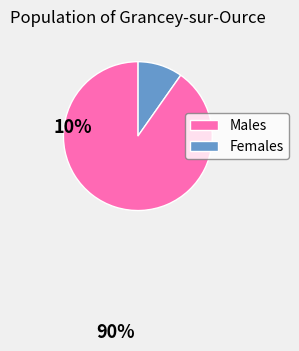

Is there any slice that represents more than half of the pie?

Yes